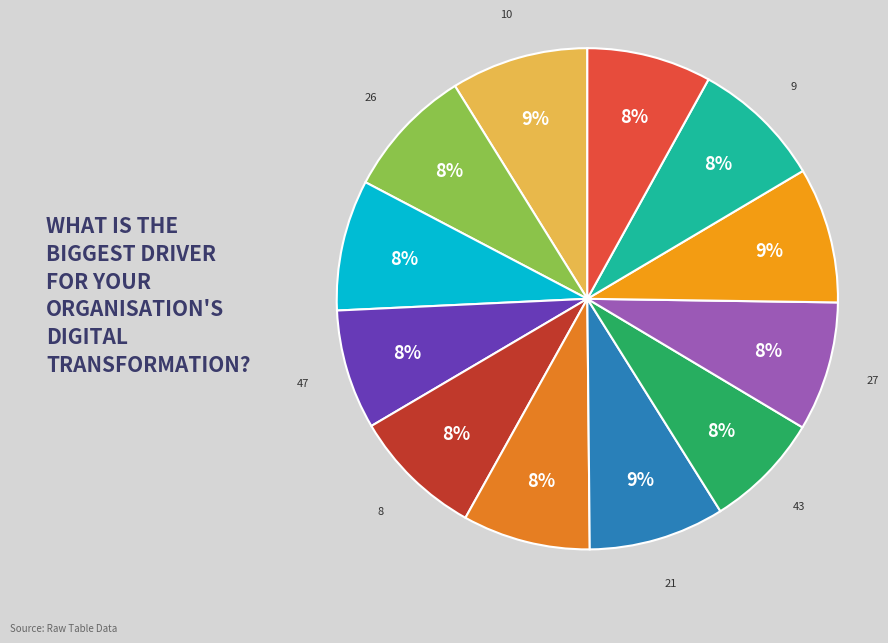

To the nearest percent, what percentage of the pie is 54?

8%